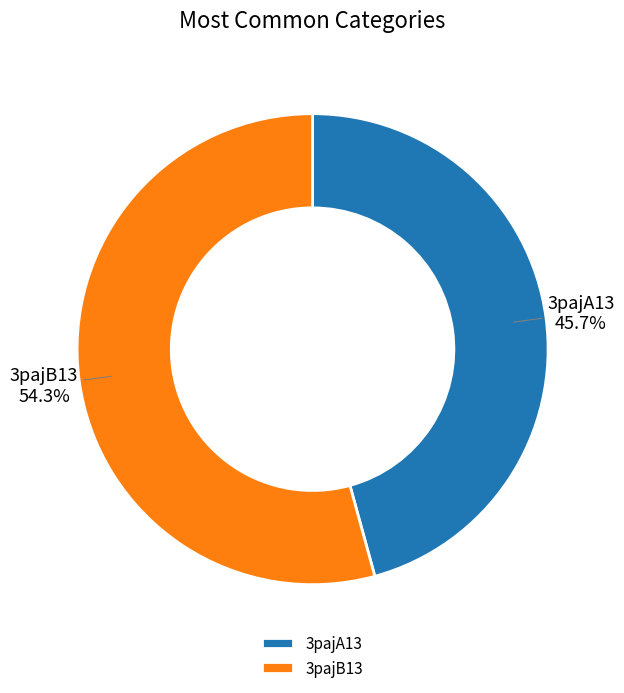

Does 3pajB13 account for over 50% of the chart?

Yes